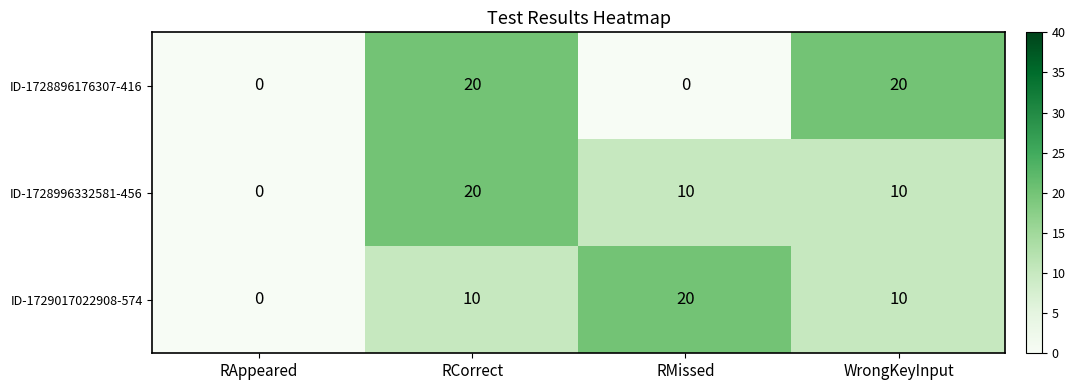

How many distinct data groups are displayed?

3